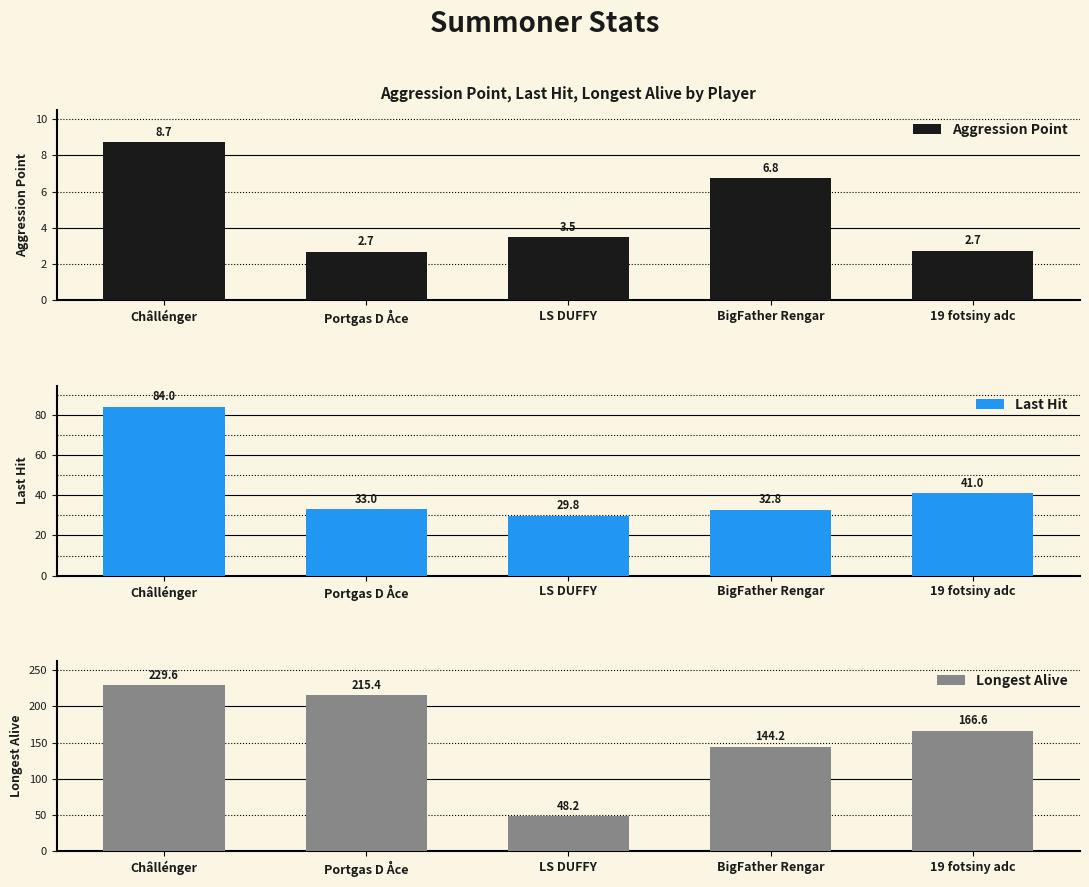

Which label corresponds to the largest value in the chart?

Châllénger